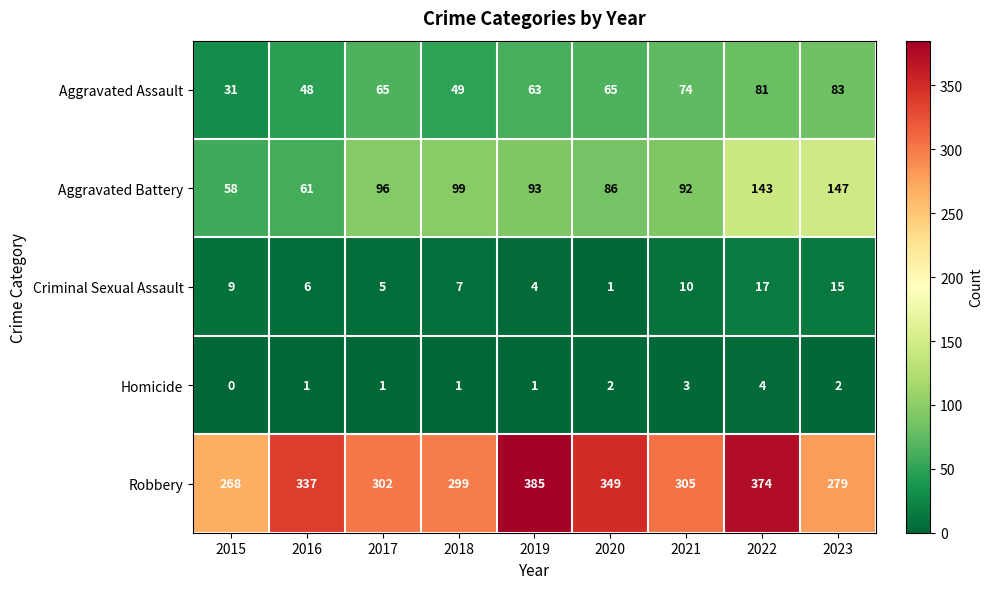

At which category is the sum across all series the highest?

2022